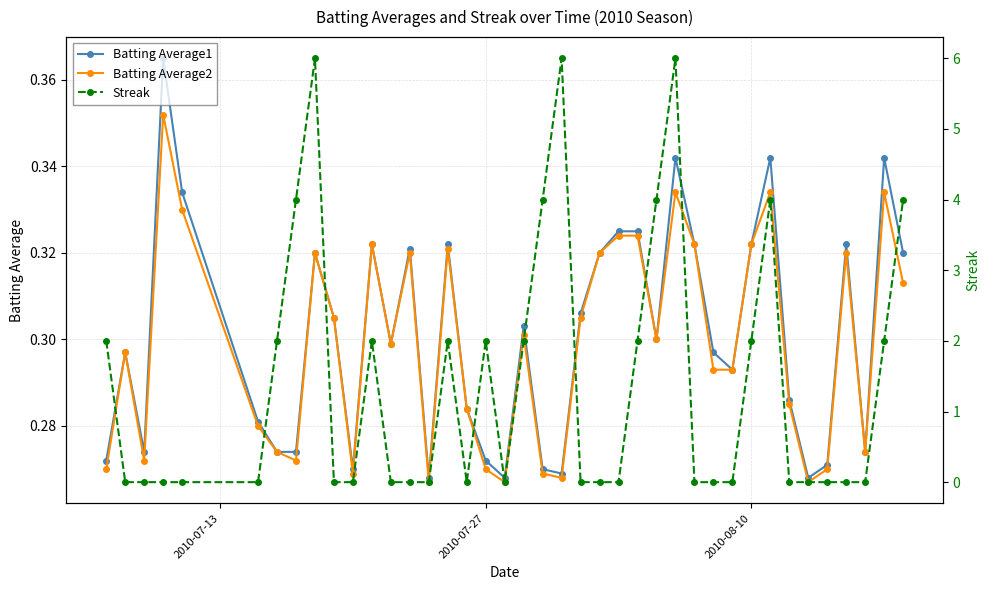

True or false: Batting Average1 has more than 1 points higher than both neighbors.

True